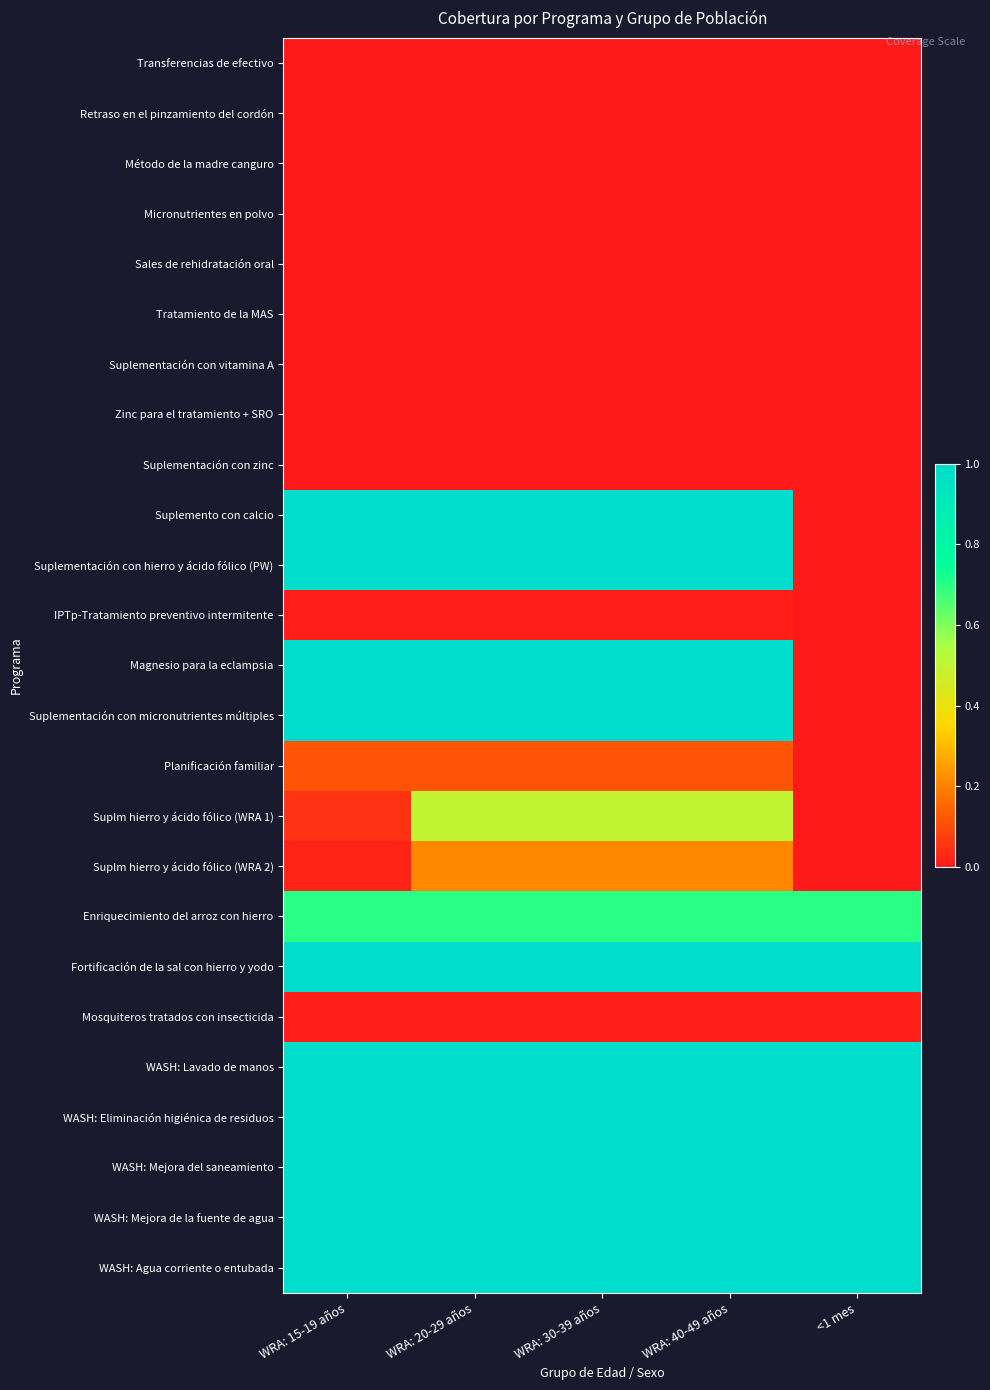

At which category is the sum across all series the highest?

WRA: 20-29 años